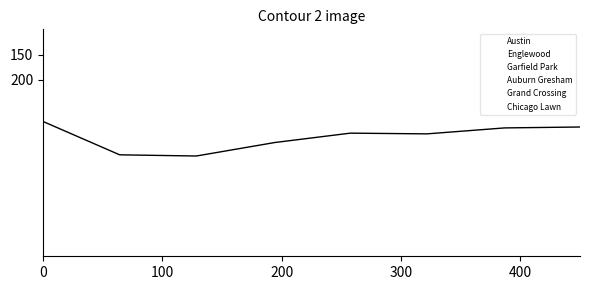

What is the sum of the Chicago Lawn values at 200 and 0?

347